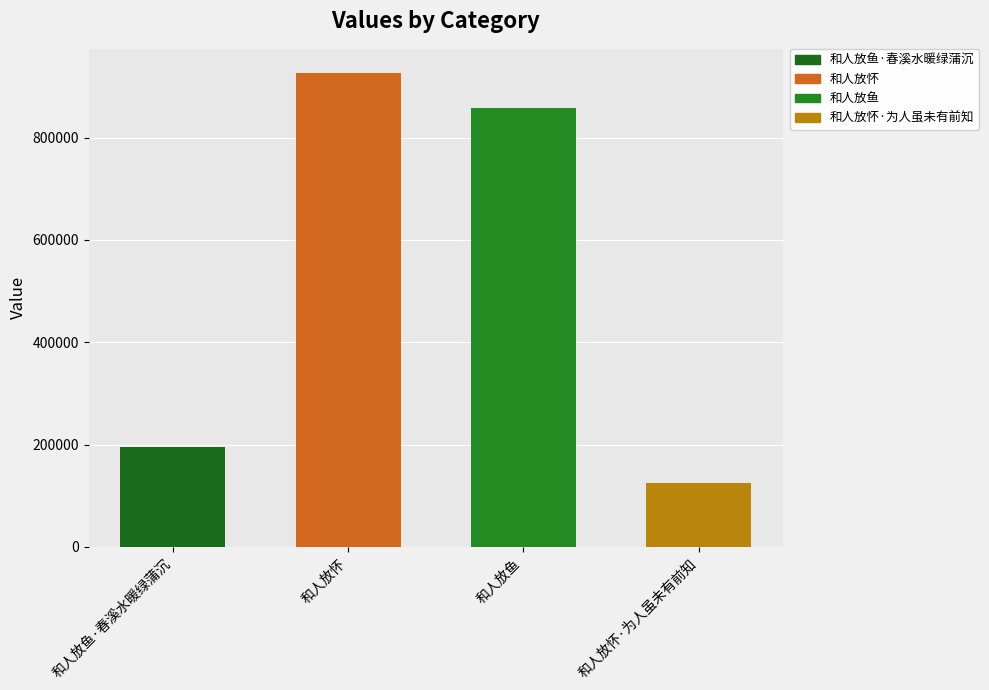

Approximately how many times larger is the value at 和人放鱼·春溪水暖绿蒲沉 compared to 和人放怀·为人虽未有前知?

1.6